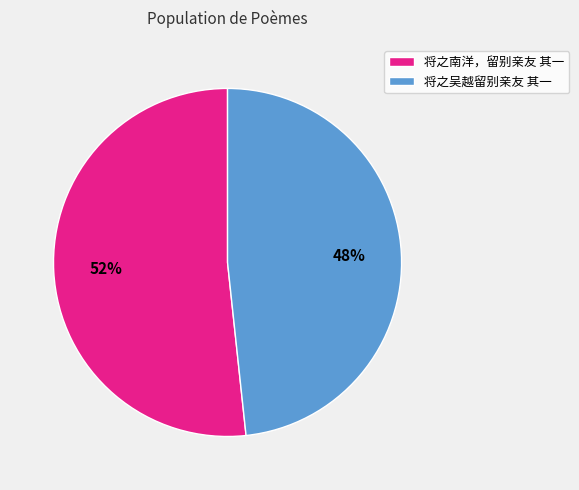

What is the largest slice in the pie chart?

将之南洋，留别亲友 其一